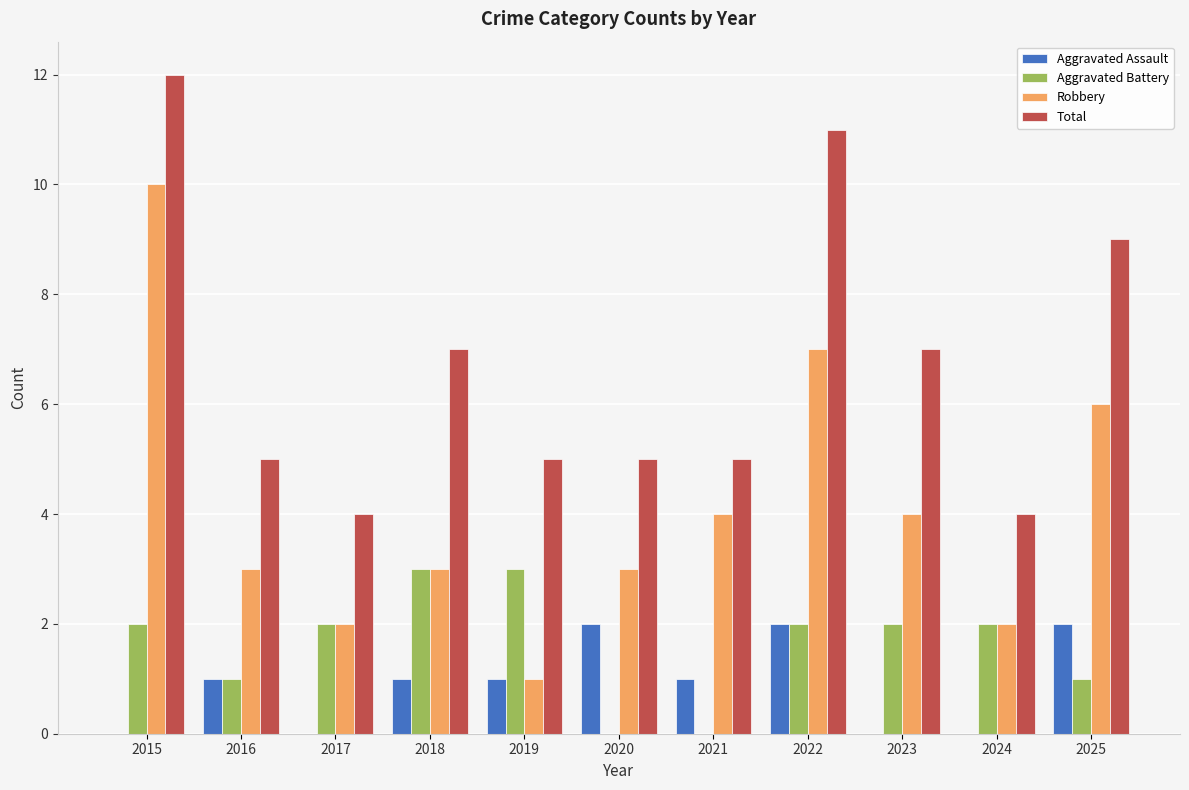

The value of Robbery at 2023 is 3. True or false?

False